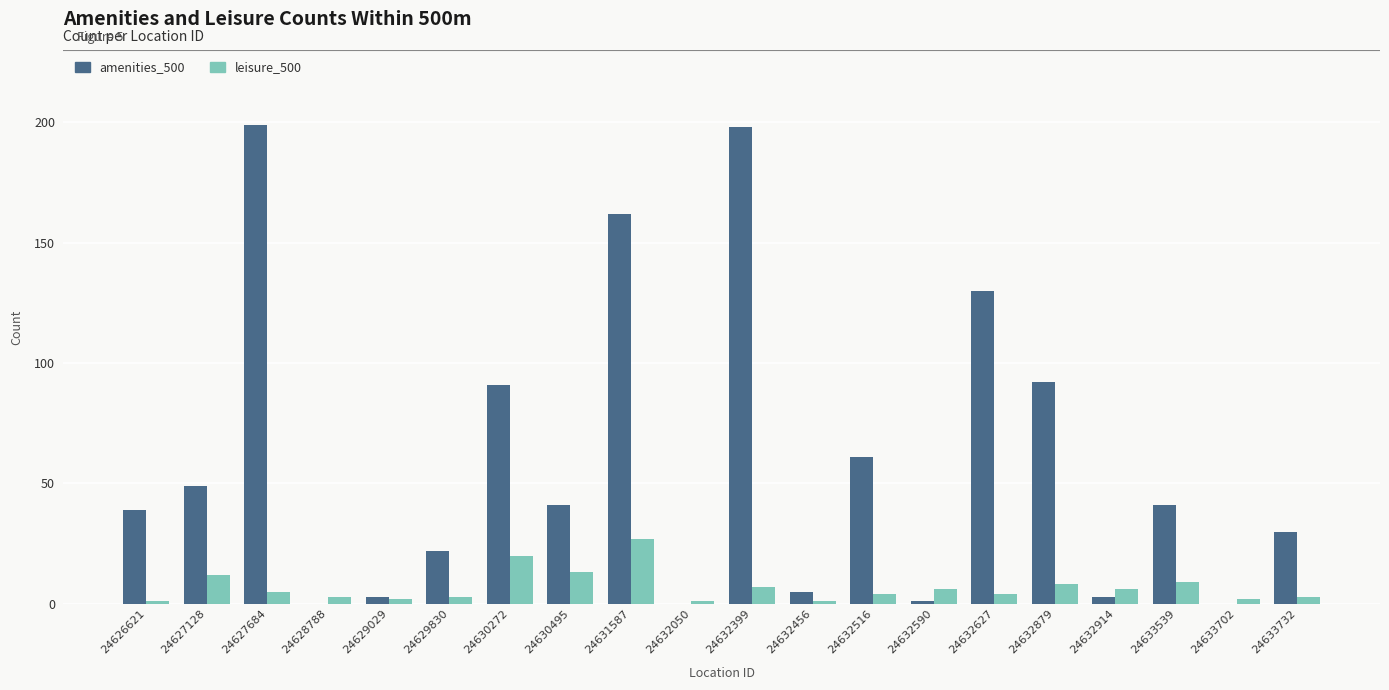

What is the greatest value displayed?

199